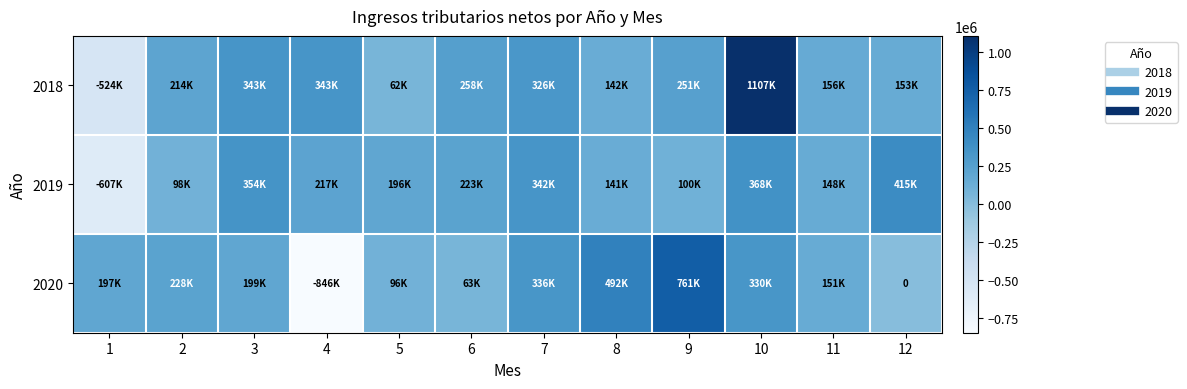

How many values in the 2020 series are below 198520?

6